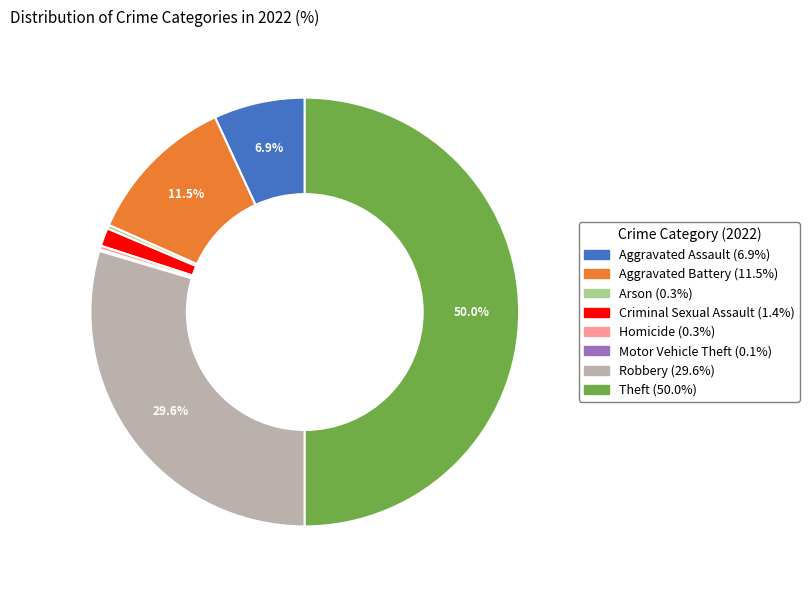

Is Robbery the majority of the pie?

No